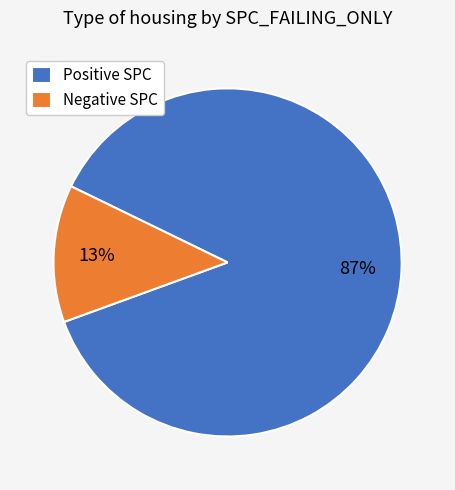

Which has a higher value, Negative SPC or Positive SPC?

Positive SPC